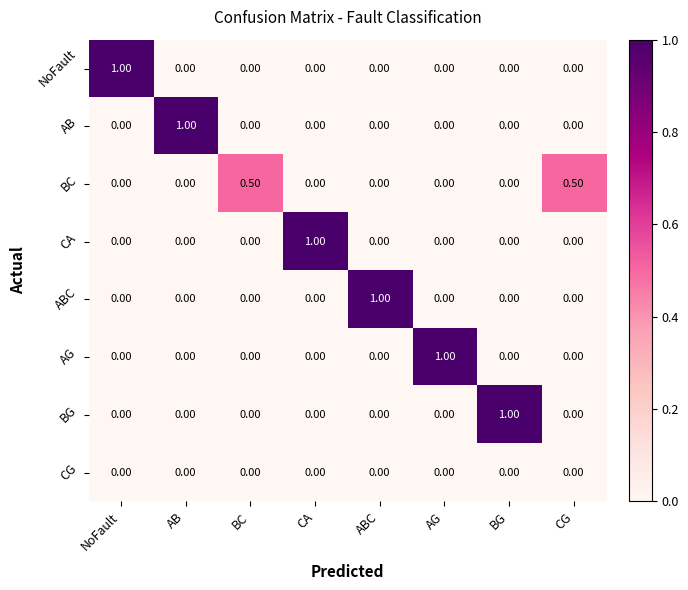

What is the difference between the highest and lowest values at NoFault?

1.0